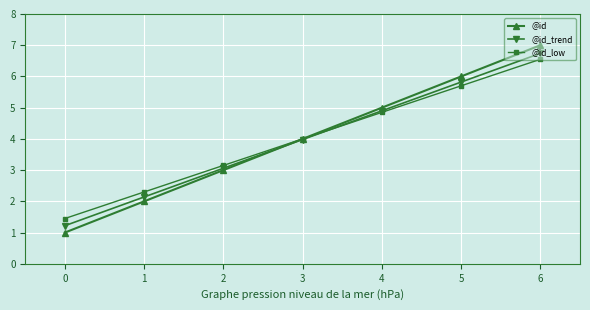

Which series changed the most between 1 and 6?

@id